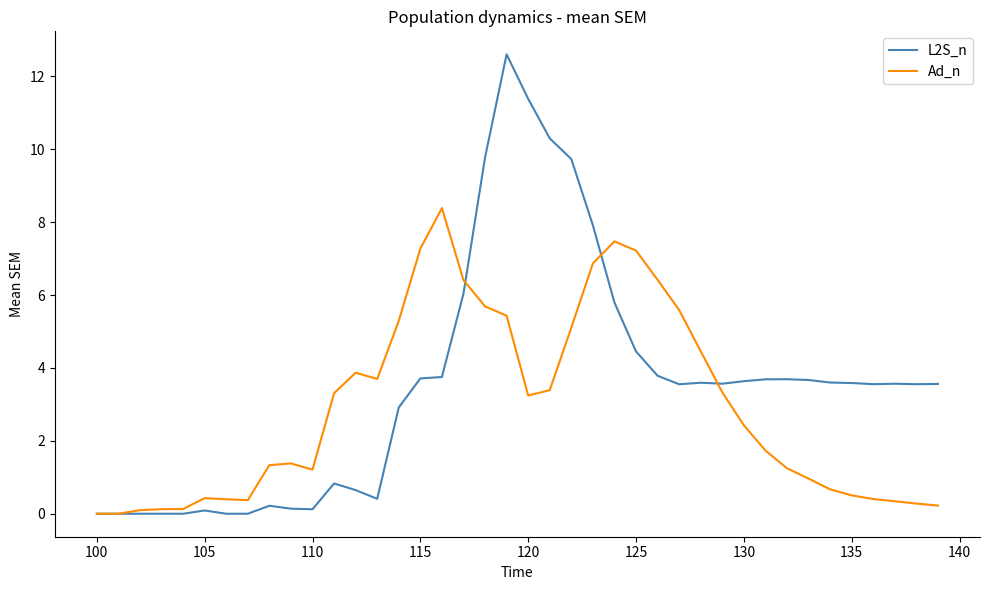

True or false: Ad_n and L2S_n cross at least once.

True